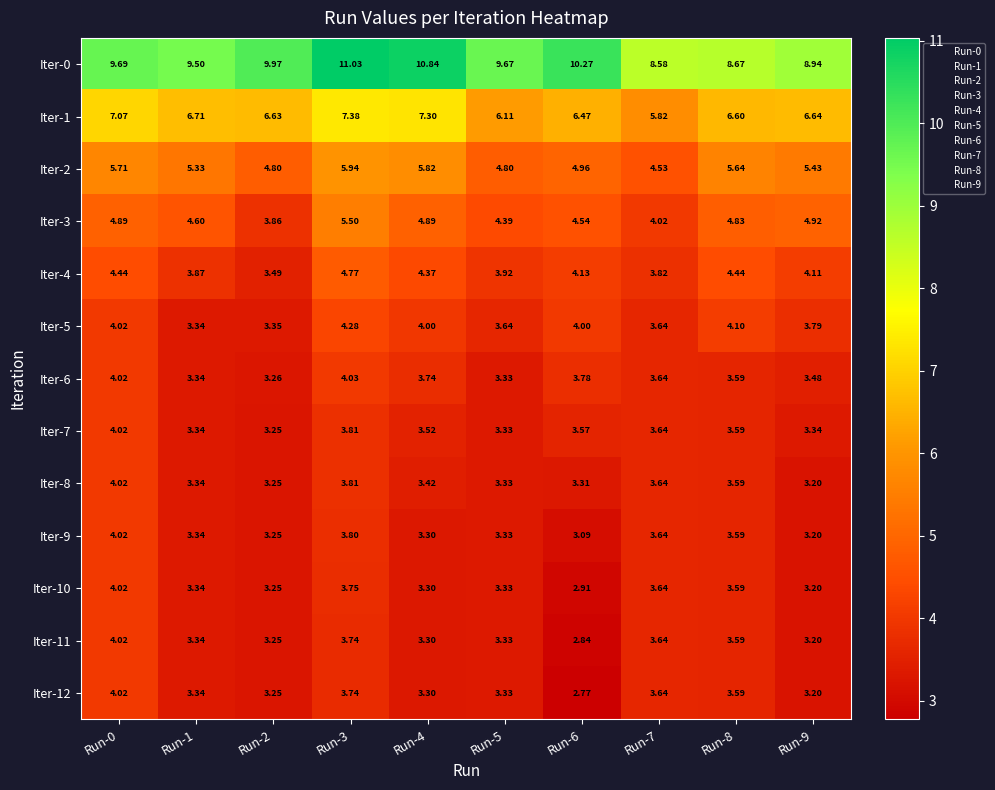

At which category is the sum across all series the highest?

Run-3